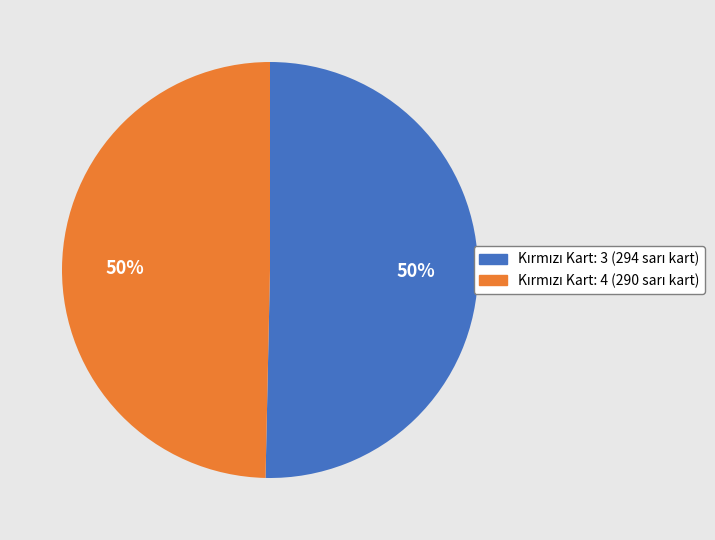

To the nearest percent, what is the average slice percentage?

50%